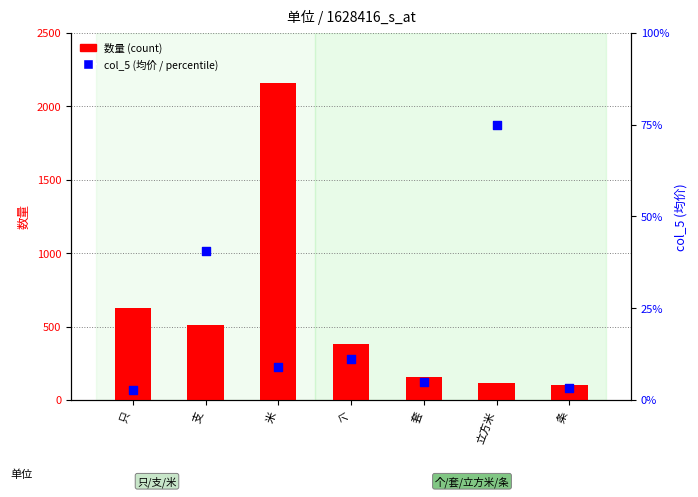

Which series reaches the minimum Y coordinate?

col_5